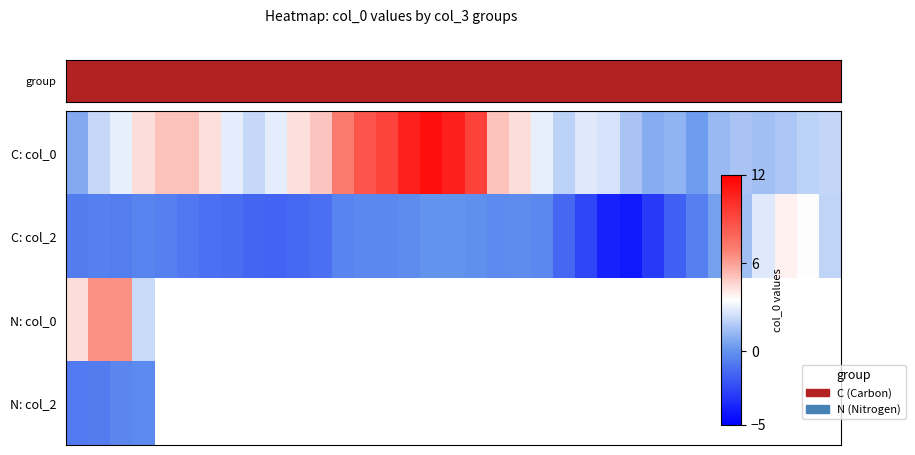

Which series has the widest spread of values?

C: col_0